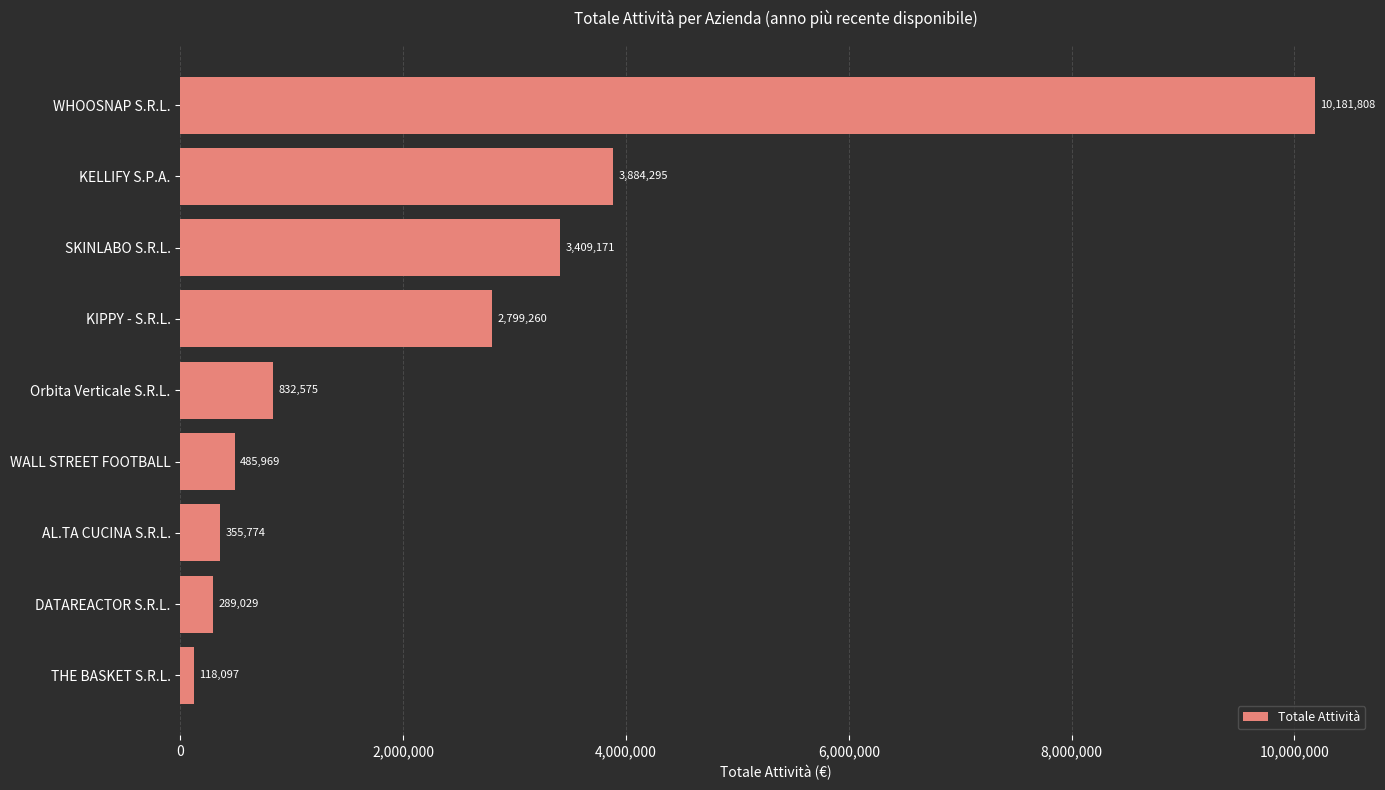

Reading top to bottom, what are all the values shown in this chart?

WHOOSNAP S.R.L.=10181808	KELLIFY S.P.A.=3884295	SKINLABO S.R.L.=3409171	KIPPY - S.R.L.=2799260	Orbita Verticale S.R.L.=832575	WALL STREET FOOTBALL=485969	AL.TA CUCINA S.R.L.=355774	DATAREACTOR S.R.L.=289029	THE BASKET S.R.L.=118097